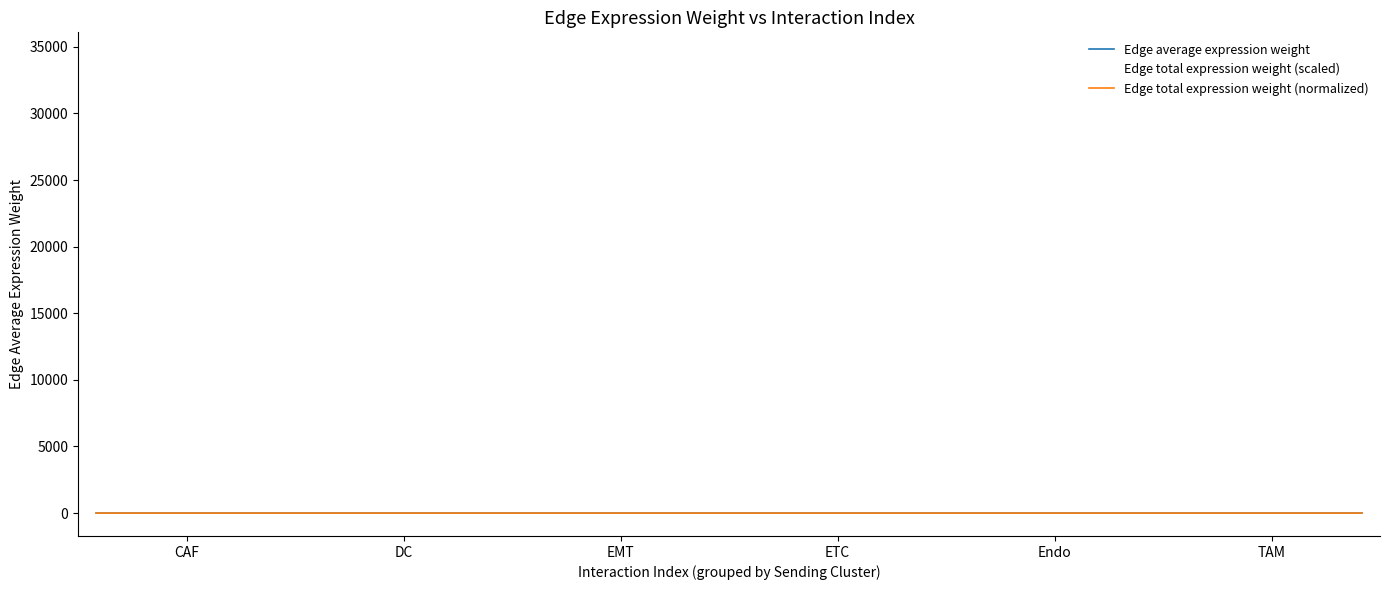

Reading left to right, extract all data points from this chart.

Edge average expression weight: 0.0	0.0	0.0	0.0	0.0	0.0	0.0	0.0	0.0	0.0	0.0	0.0	0.0	0.0	0.0	0.0	0.0	0.0	0.0	0.0	0.0	0.0	0.0	0.0	0.0	0.0	0.0	0.0	0.0	0.0	0.0	0.0	0.0	0.0	0.0	0.0
Edge total expression weight (scaled): 205.5	31.1	624.3	5924.8	167.5	128.5	17.8	2.7	54.1	513.7	14.5	11.1	117.4	17.8	356.7	3385.2	95.7	73.4	1192.0	180.6	3621.9	34372.2	972.0	745.7	634.0	96.0	1926.3	18280.8	516.9	396.6	72.1	10.9	219.2	2080.2	58.8	45.1
Edge total expression weight (normalized): 0.0	0.0	0.0	0.0	0.0	0.0	0.0	0.0	0.0	0.0	0.0	0.0	0.0	0.0	0.0	0.0	0.0	0.0	0.0	0.0	0.0	0.0	0.0	0.0	0.0	0.0	0.0	0.0	0.0	0.0	0.0	0.0	0.0	0.0	0.0	0.0